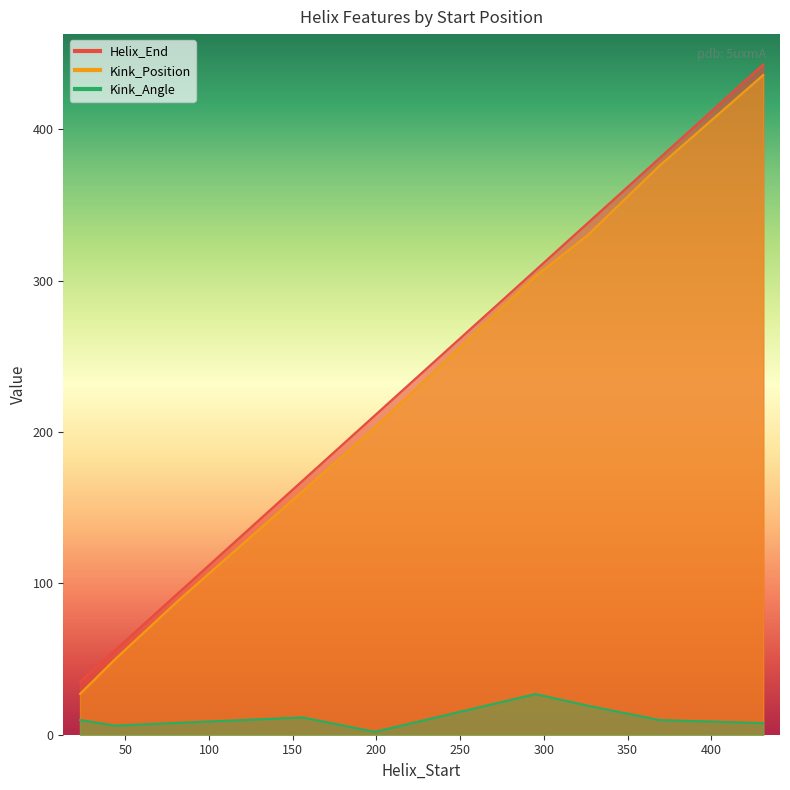

The value of Kink_Position at 326 is 330.0. True or false?

True